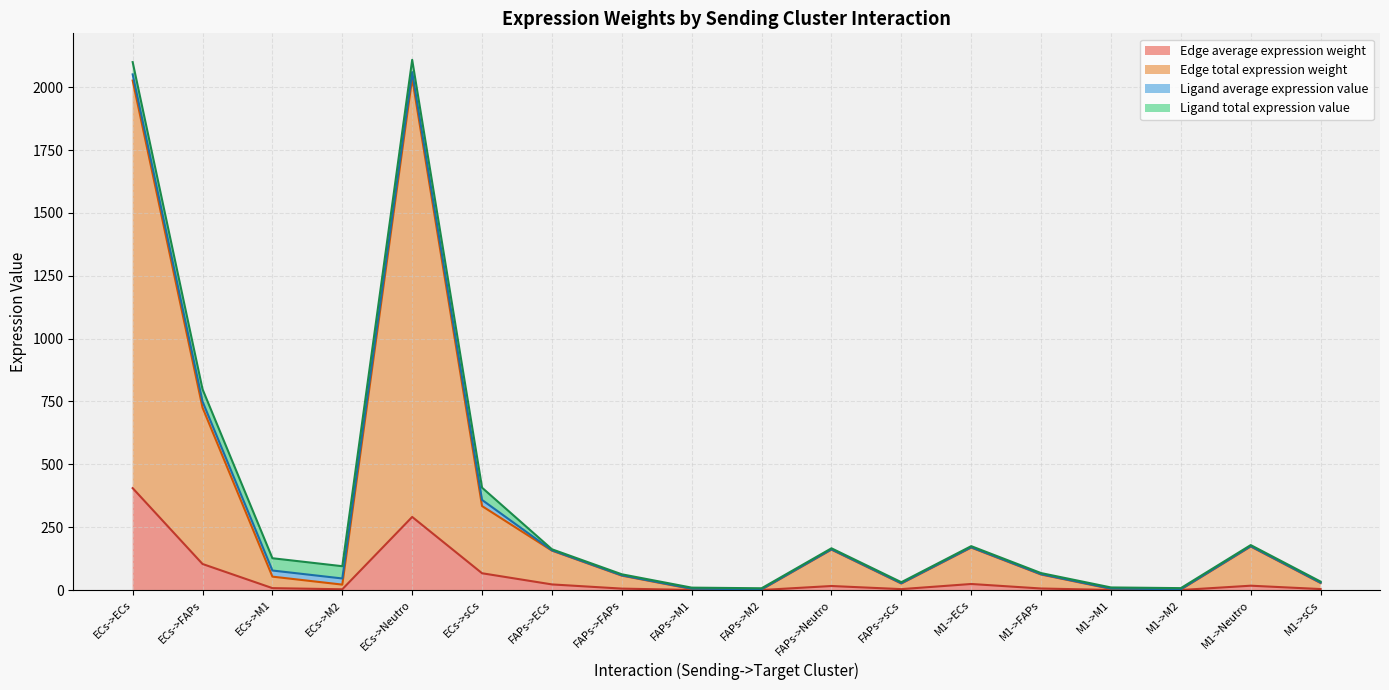

What is the difference between the highest and lowest values at ECs->M1?

45.7